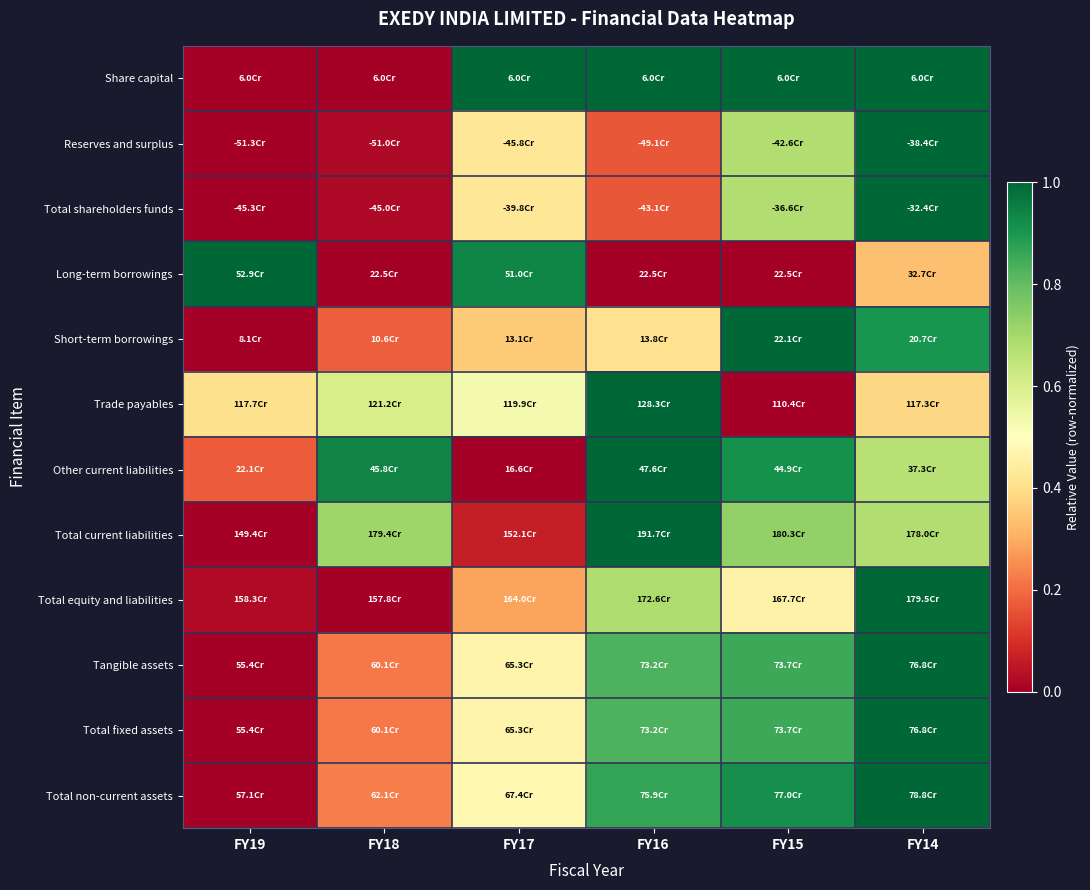

Reading right to left, transcribe all the data shown in this chart.

Share capital: FY14=1.0	FY15=1.0	FY16=1.0	FY17=1.0	FY18=0.0	FY19=0.0
Reserves and surplus: FY14=1.0	FY15=0.7	FY16=0.2	FY17=0.4	FY18=0.0	FY19=0.0
Total shareholders funds: FY14=1.0	FY15=0.7	FY16=0.2	FY17=0.4	FY18=0.0	FY19=0.0
Long-term borrowings: FY14=0.3	FY15=0.0	FY16=0.0	FY17=0.9	FY18=0.0	FY19=1.0
Short-term borrowings: FY14=0.9	FY15=1.0	FY16=0.4	FY17=0.4	FY18=0.2	FY19=0.0
Trade payables: FY14=0.4	FY15=0.0	FY16=1.0	FY17=0.5	FY18=0.6	FY19=0.4
Other current liabilities: FY14=0.7	FY15=0.9	FY16=1.0	FY17=0.0	FY18=0.9	FY19=0.2
Total current liabilities: FY14=0.7	FY15=0.7	FY16=1.0	FY17=0.1	FY18=0.7	FY19=0.0
Total equity and liabilities: FY14=1.0	FY15=0.5	FY16=0.7	FY17=0.3	FY18=0.0	FY19=0.0
Tangible assets: FY14=1.0	FY15=0.9	FY16=0.8	FY17=0.5	FY18=0.2	FY19=0.0
Total fixed assets: FY14=1.0	FY15=0.9	FY16=0.8	FY17=0.5	FY18=0.2	FY19=0.0
Total non-current assets: FY14=1.0	FY15=0.9	FY16=0.9	FY17=0.5	FY18=0.2	FY19=0.0